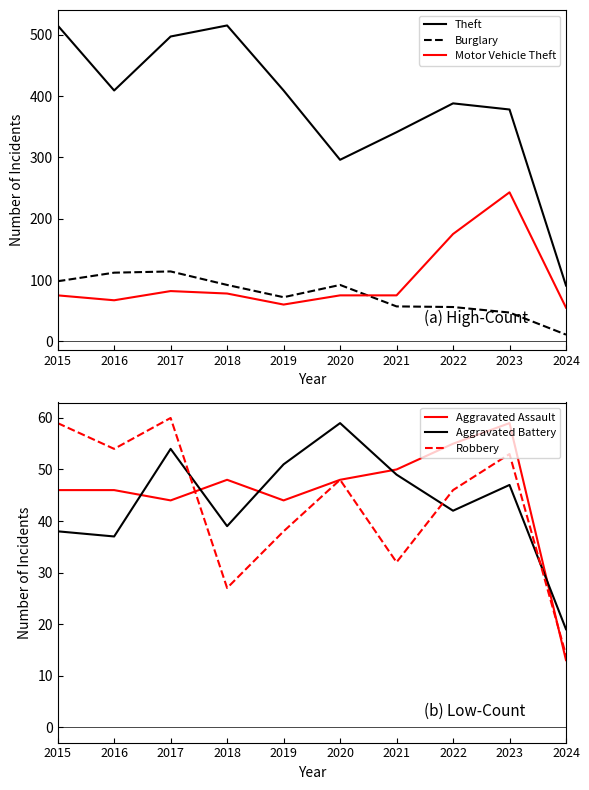

Does the chart display data point markers on the line(s)?

No